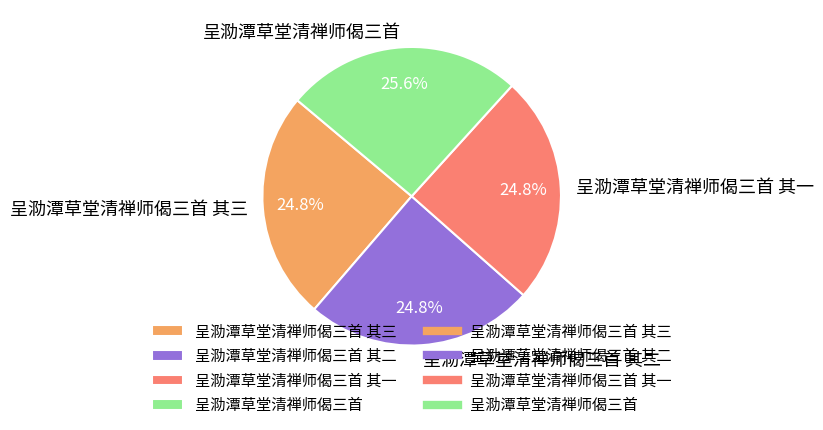

What is the largest slice in the pie chart?

呈泐潭草堂清禅师偈三首